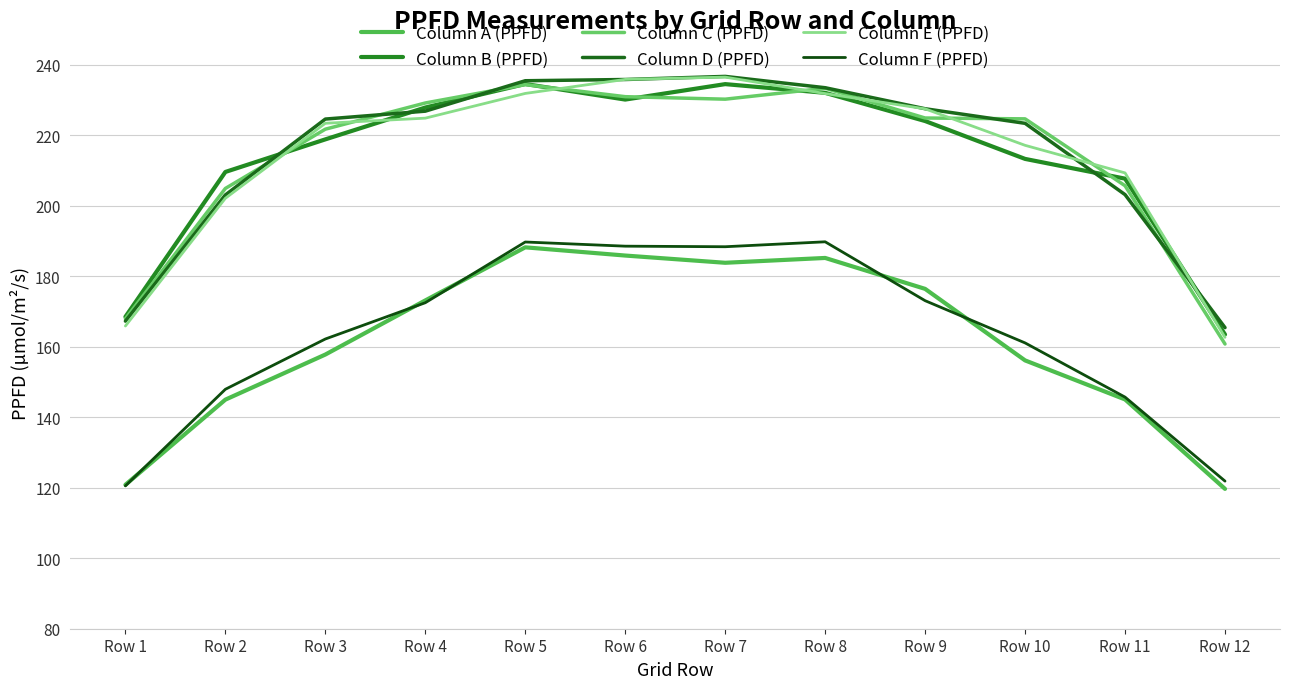

What is the total value across all series at Row 2?

1112.4